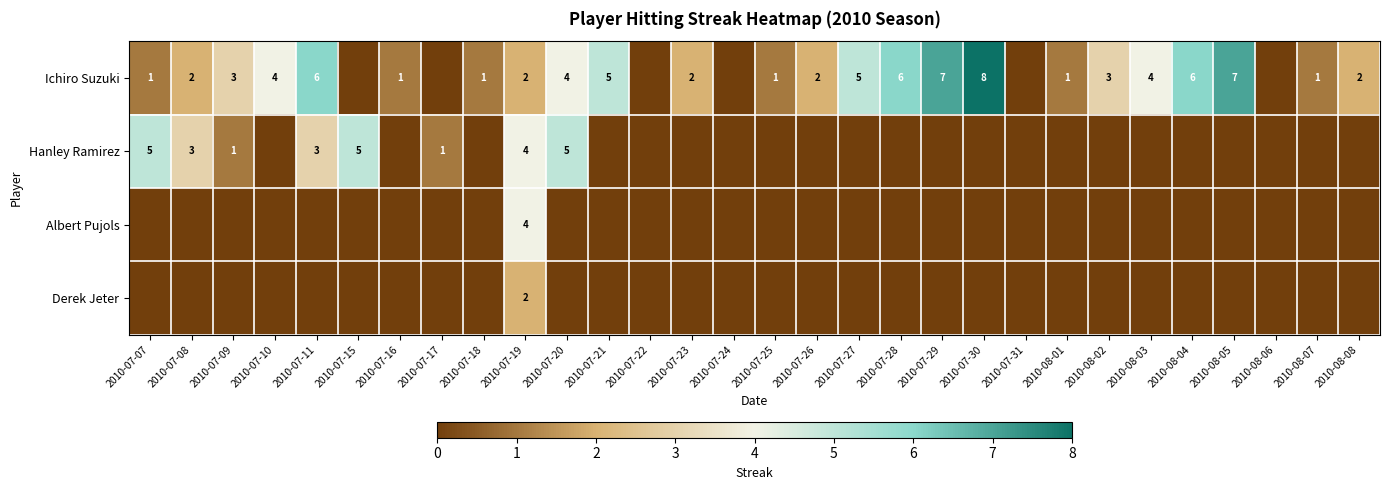

True or false: Hanley Ramirez has a value of 3 at 2010-07-07.

False